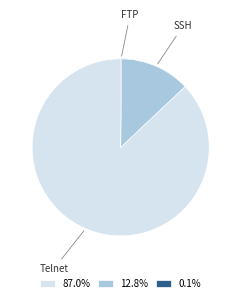

What is the largest slice in the pie chart?

Telnet